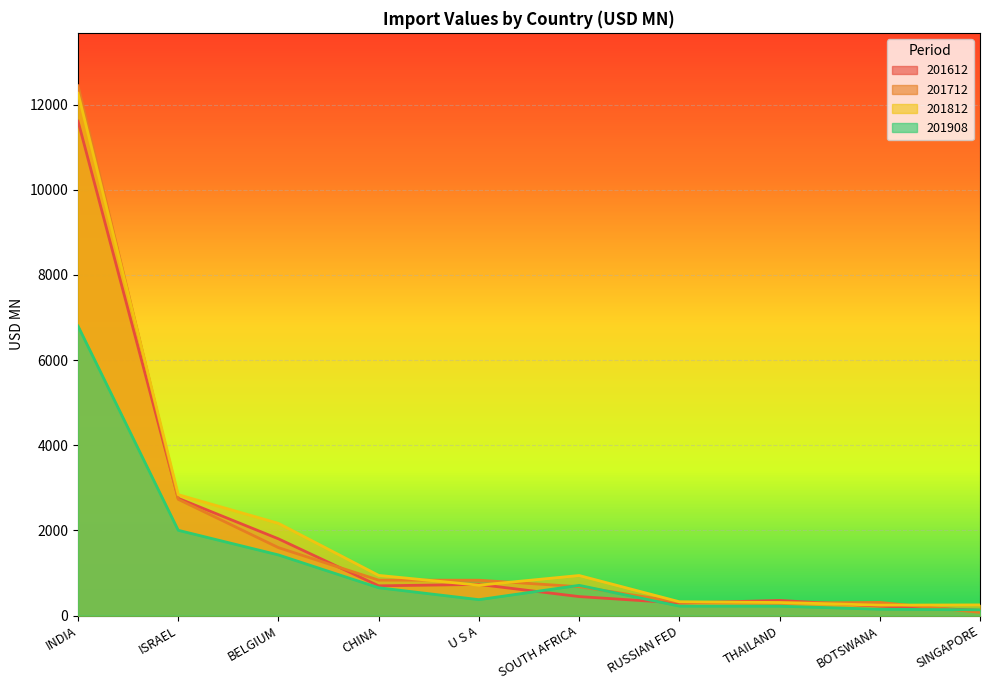

Which category has the highest value across all series?

INDIA